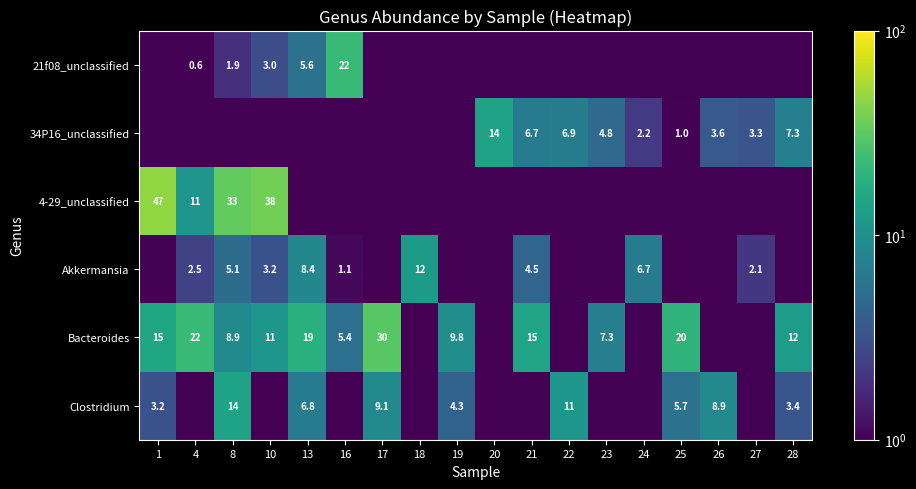

The value of Bacteroides at 4 is 9.4. True or false?

False